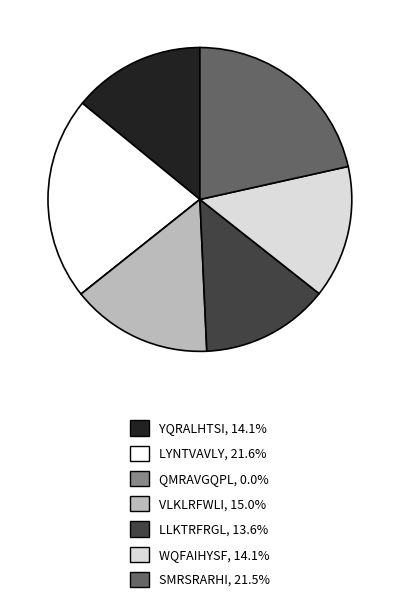

Is it true that LLKTRFRGL is 14% of the pie?

True